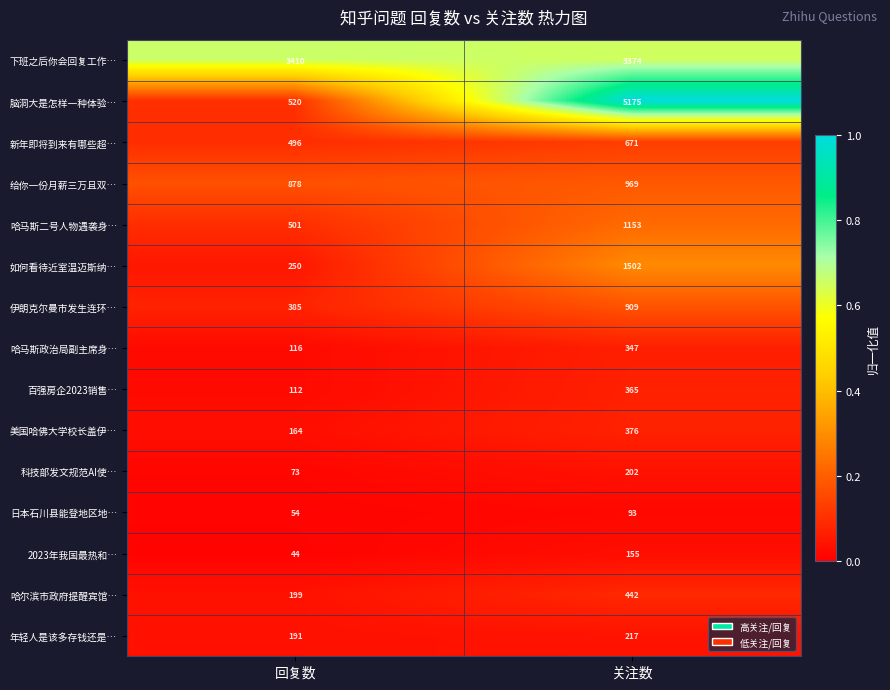

Reading right to left, extract all data points from this chart.

下班之后你会回复工作…: 关注数=3374	回复数=3410
脑洞大是怎样一种体验…: 关注数=5175	回复数=520
新年即将到来有哪些超…: 关注数=671	回复数=496
给你一份月薪三万且双…: 关注数=969	回复数=878
哈马斯二号人物遇袭身…: 关注数=1153	回复数=501
如何看待近室温迈斯纳…: 关注数=1502	回复数=250
伊朗克尔曼市发生连环…: 关注数=909	回复数=385
哈马斯政治局副主席身…: 关注数=347	回复数=116
百强房企2023销售…: 关注数=365	回复数=112
美国哈佛大学校长盖伊…: 关注数=376	回复数=164
科技部发文规范AI使…: 关注数=202	回复数=73
日本石川县能登地区地…: 关注数=93	回复数=54
2023年我国最热和…: 关注数=155	回复数=44
哈尔滨市政府提醒宾馆…: 关注数=442	回复数=199
年轻人是该多存钱还是…: 关注数=217	回复数=191